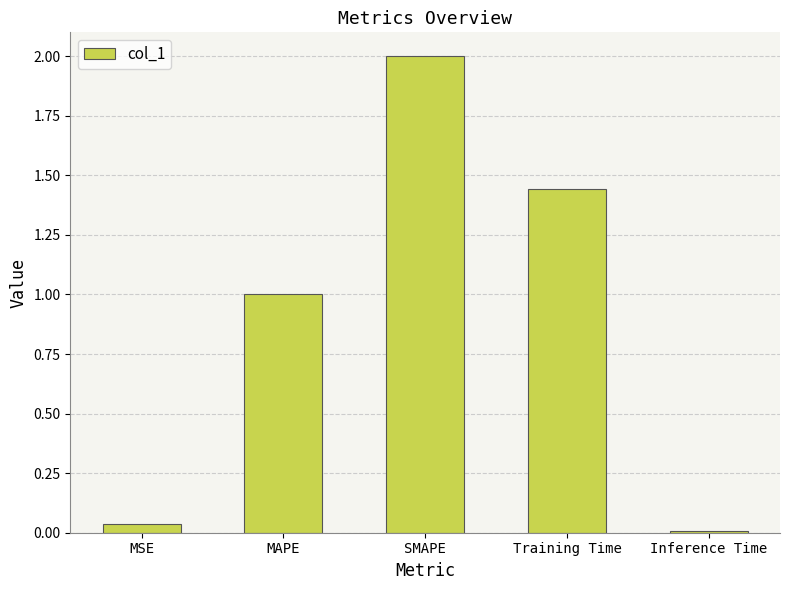

Between Training Time and Inference Time, which is larger?

Training Time